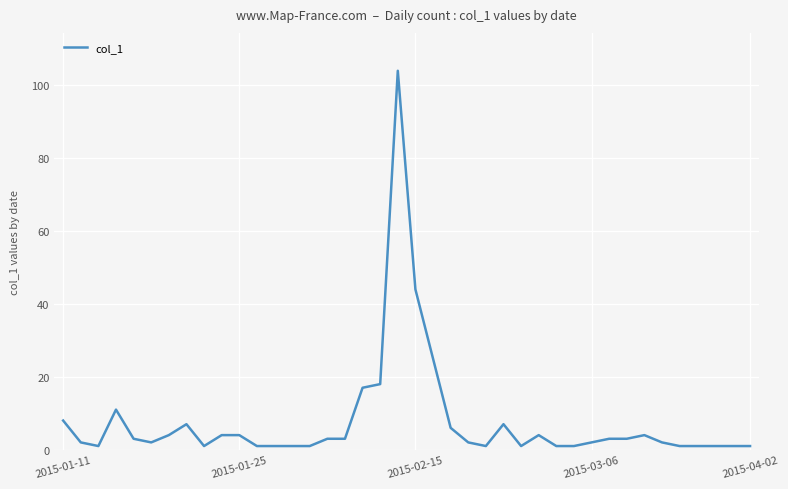

What is the difference between the maximum and minimum values?

103